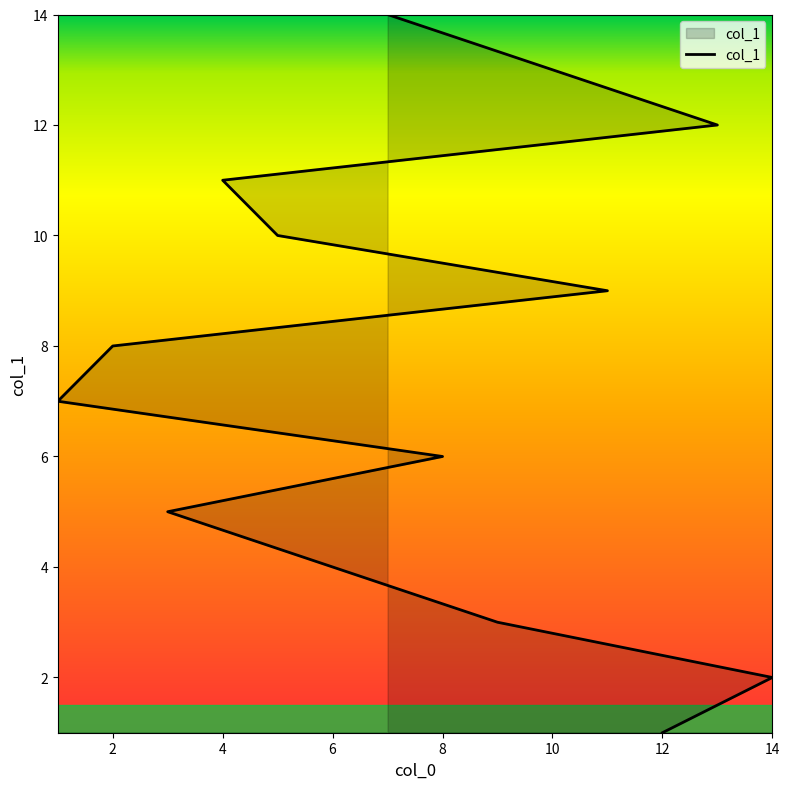

True or false: the data shows 11 at 4.

True